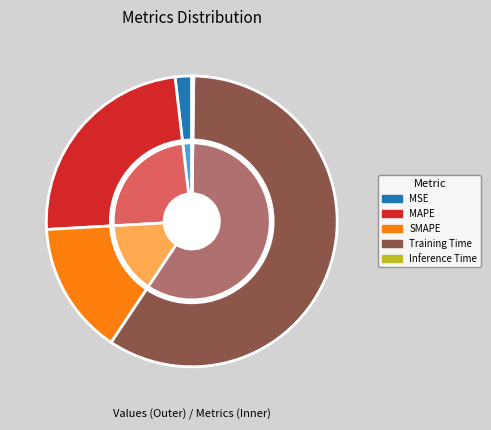

What percentage do Inference Time and MAPE together represent?

24.3%